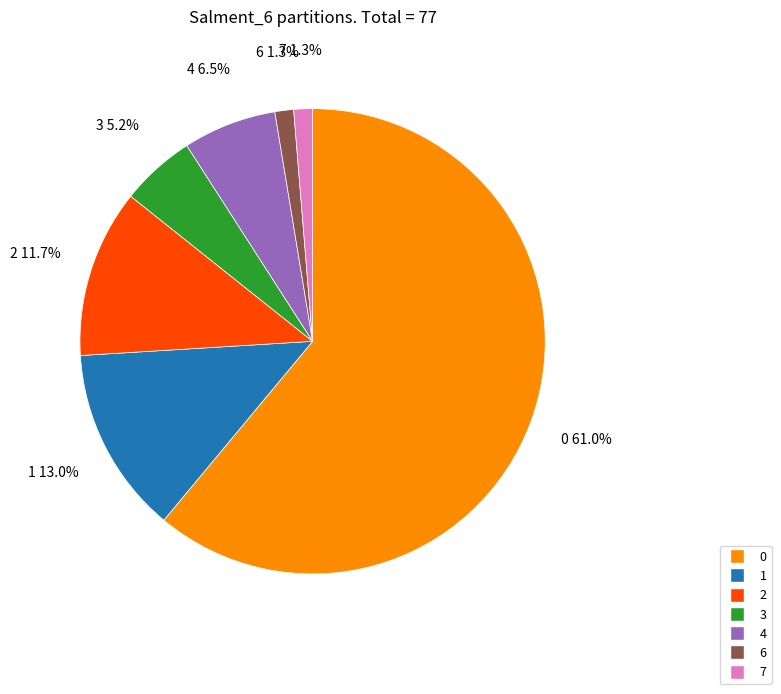

Approximately how many times larger is the value at 3 compared to 6?

4.0